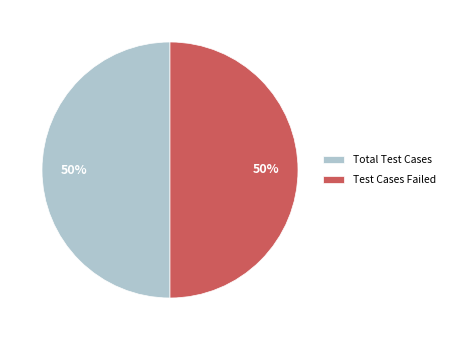

Is it true that Total Test Cases is 50% of the pie?

True